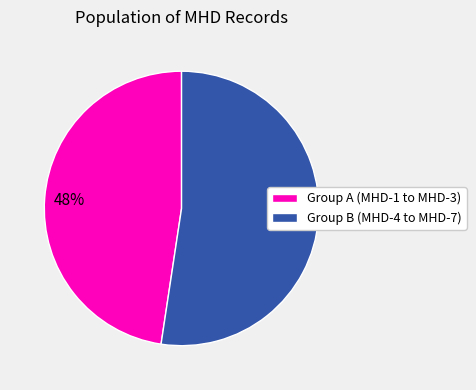

To the nearest percent, what percentage of the pie is Group A (MHD-1 to MHD-3)?

48%